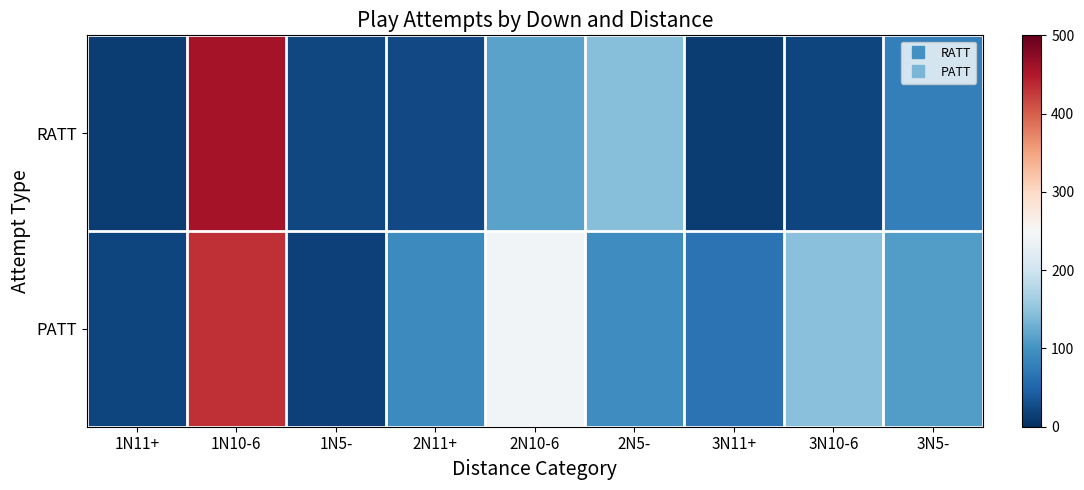

Which series has the largest total across all categories?

PATT